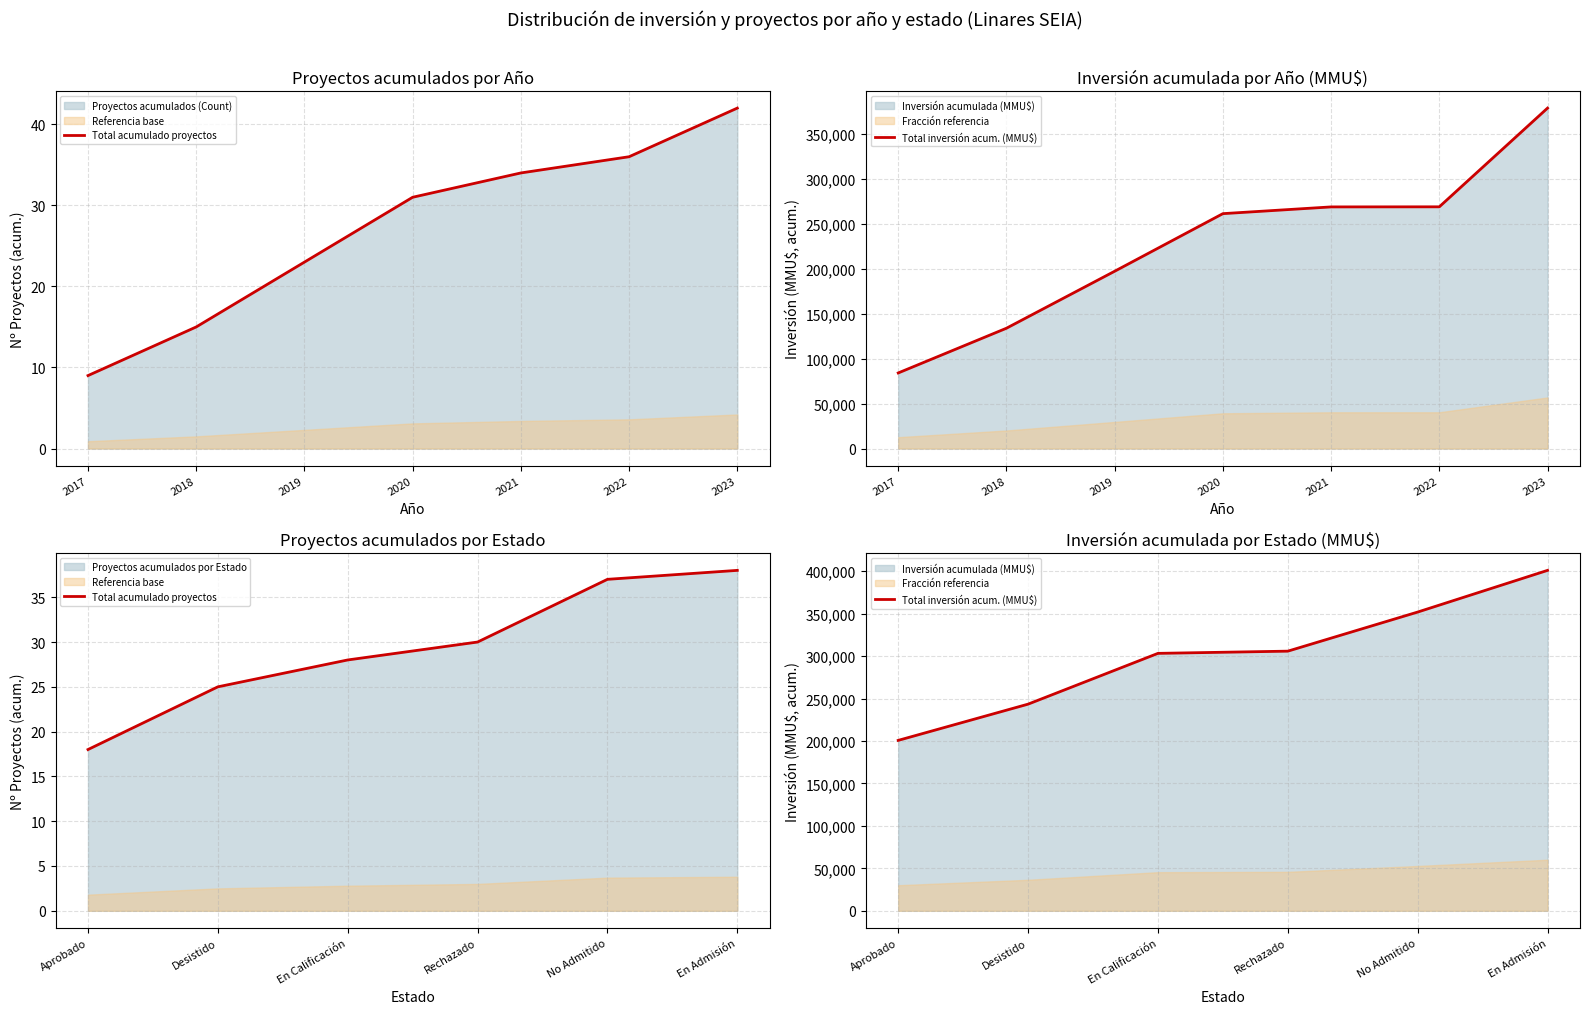

The value of Total acumulado proyectos at Aprobado is 24. True or false?

False